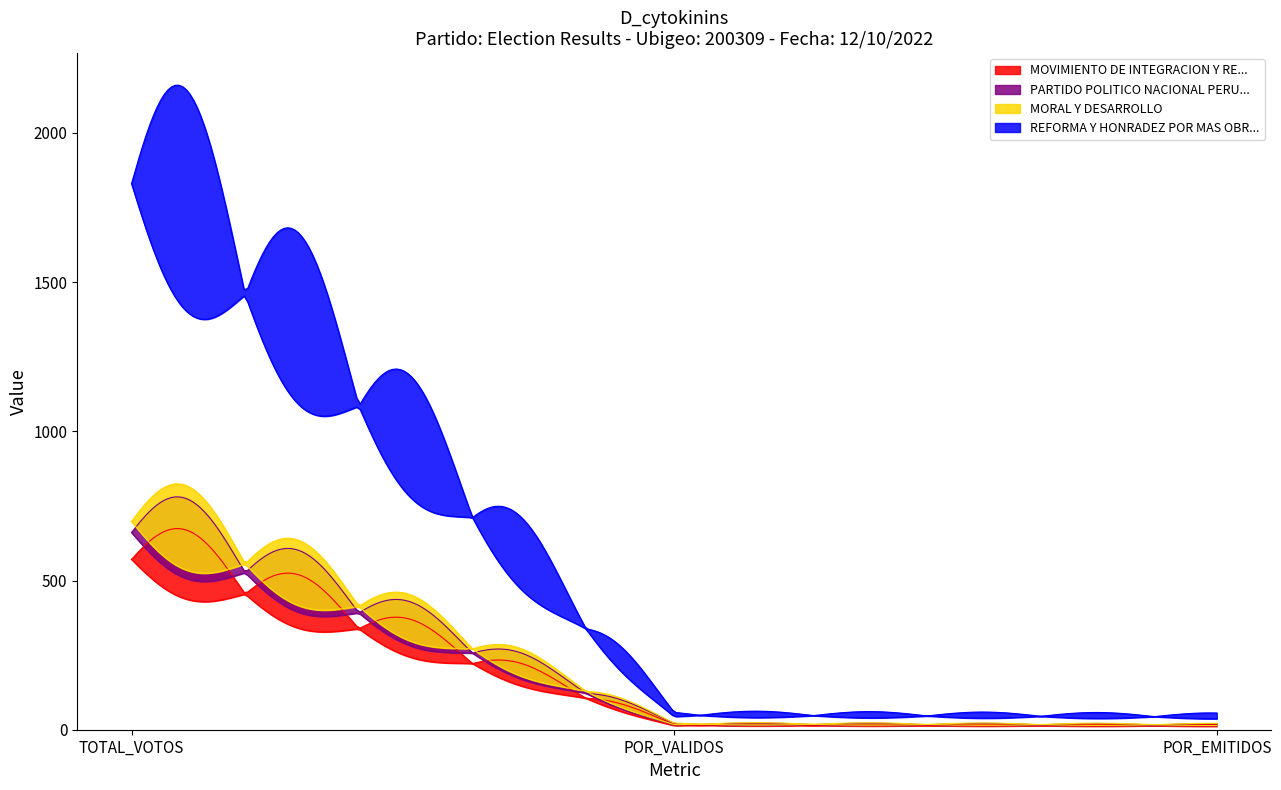

How many values in the MOVIMIENTO DE INTEGRACION Y REVOLUCION series exceed 15?

2